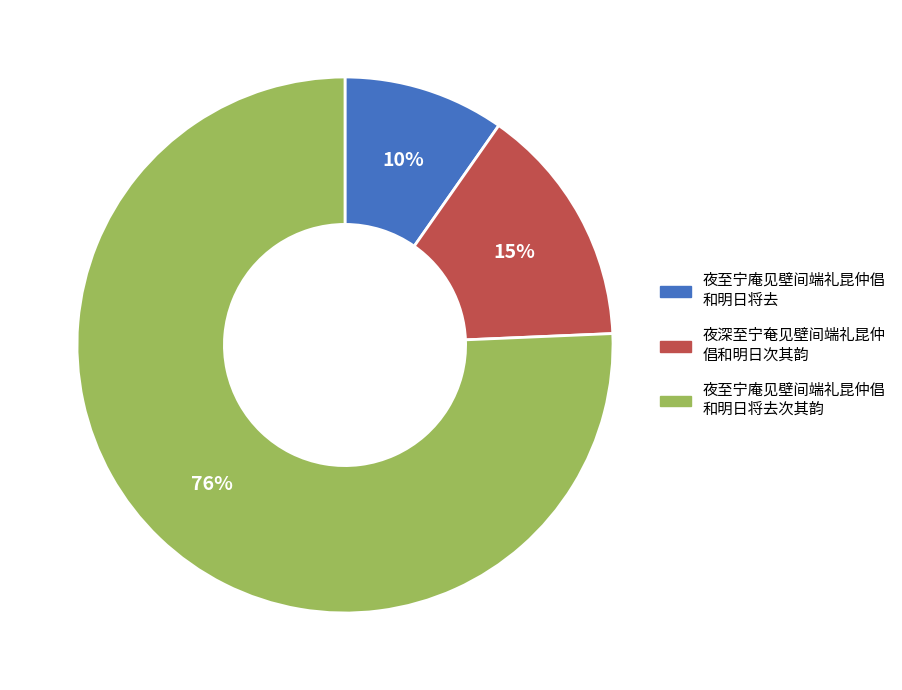

To the nearest percent, what is the average slice percentage?

33%